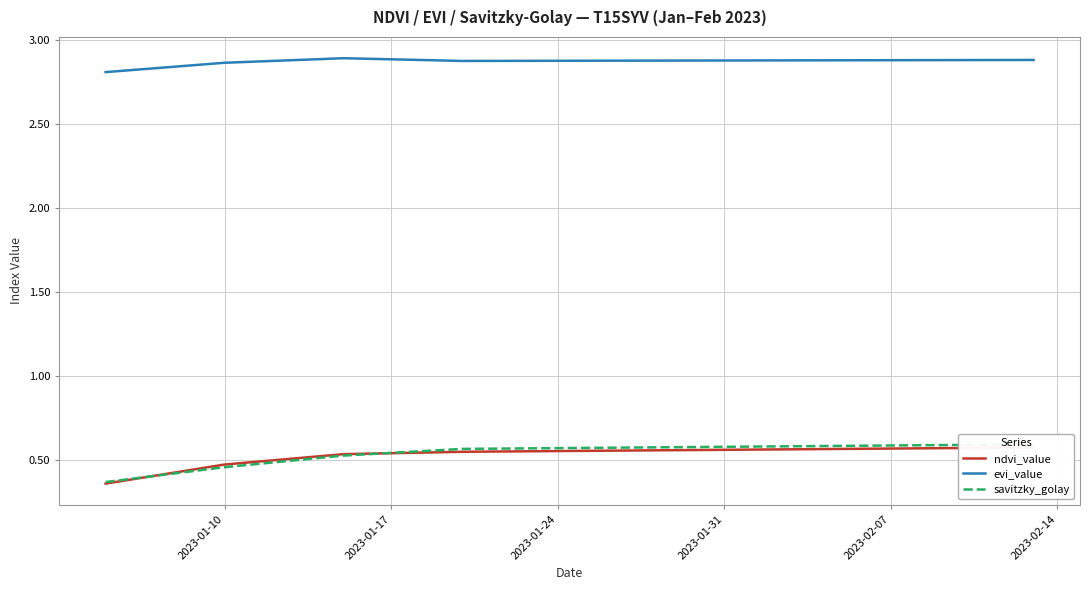

How many ndvi_value values are between 0 and 1?

40